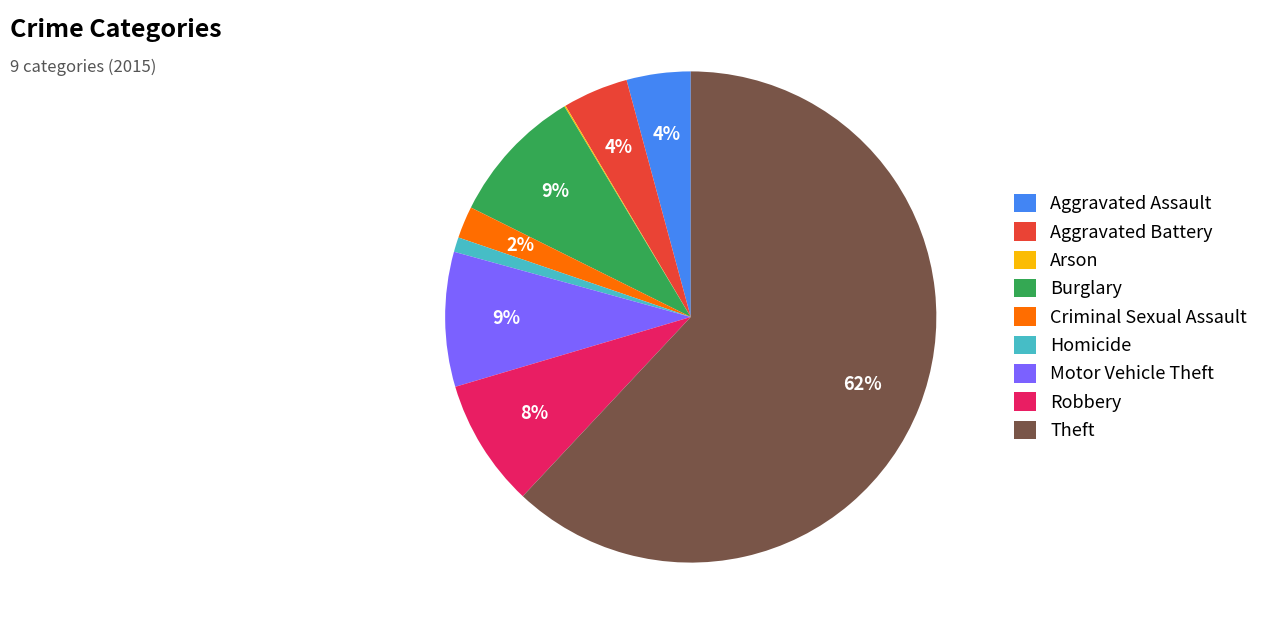

What is the ratio of the value at Aggravated Battery to the value at Aggravated Assault?

1.0